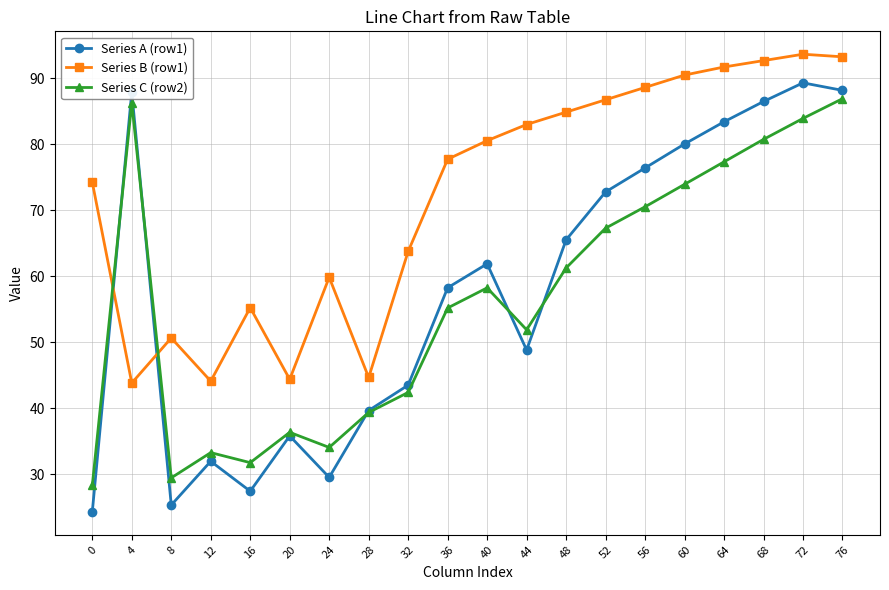

How many data points does each series have?

20